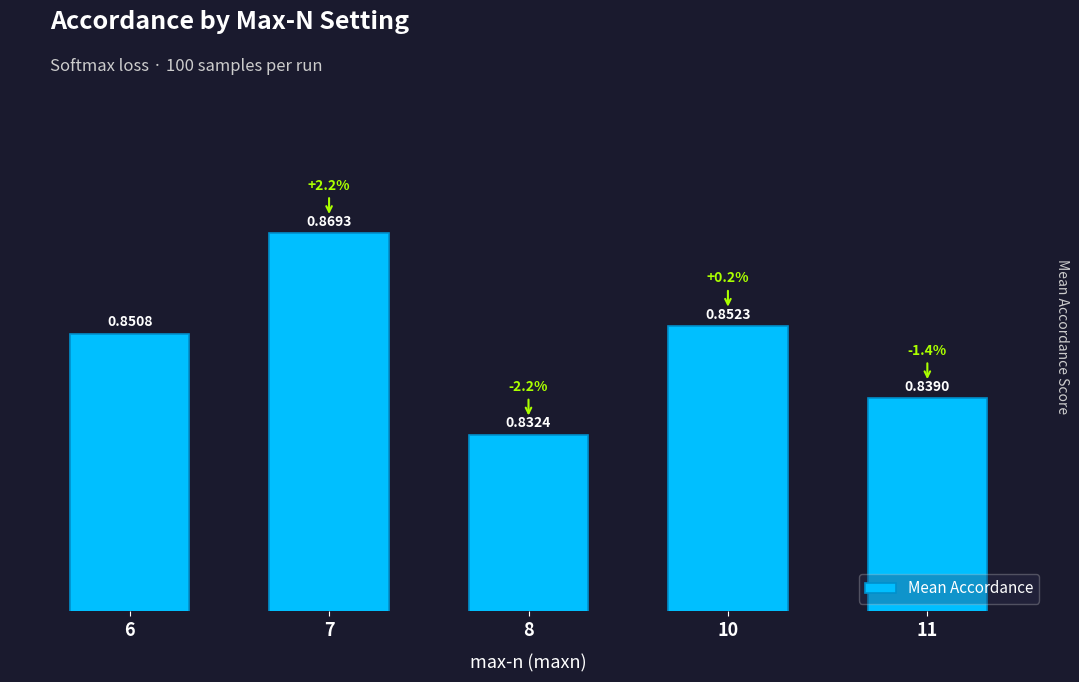

Rank the categories by value from highest to lowest.

7, 10, 6, 11, 8